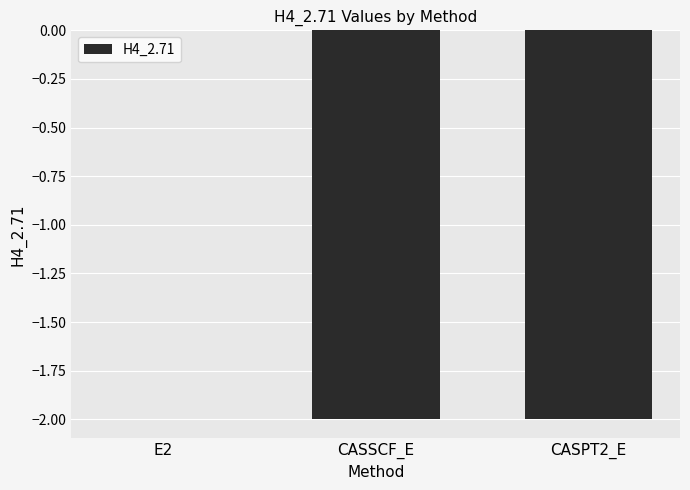

The chart shows a value of -2.0 at CASSCF_E. True or false?

True